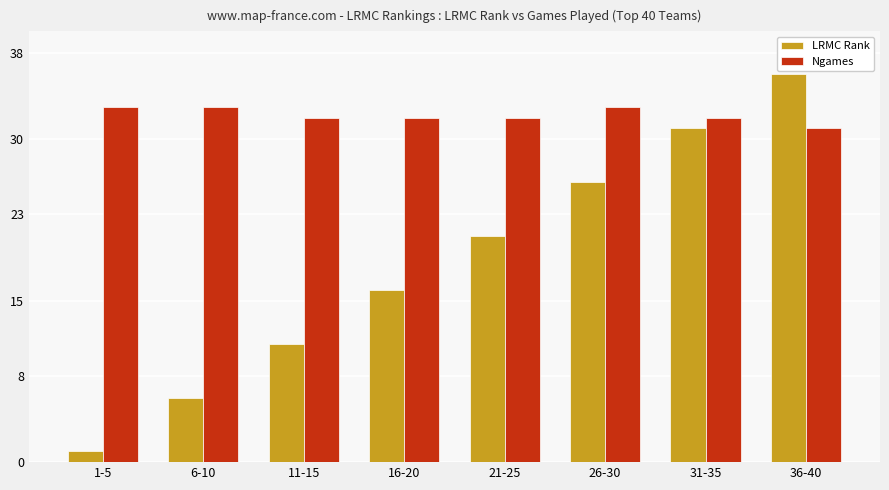

What is the difference between the second highest and minimum values in the LRMC Rank series?

30